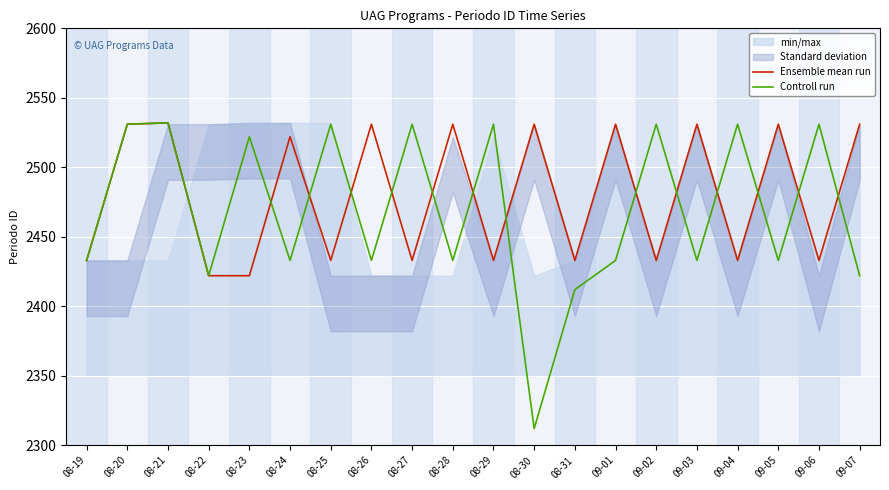

Which series has the largest total across all categories?

Ensemble mean run